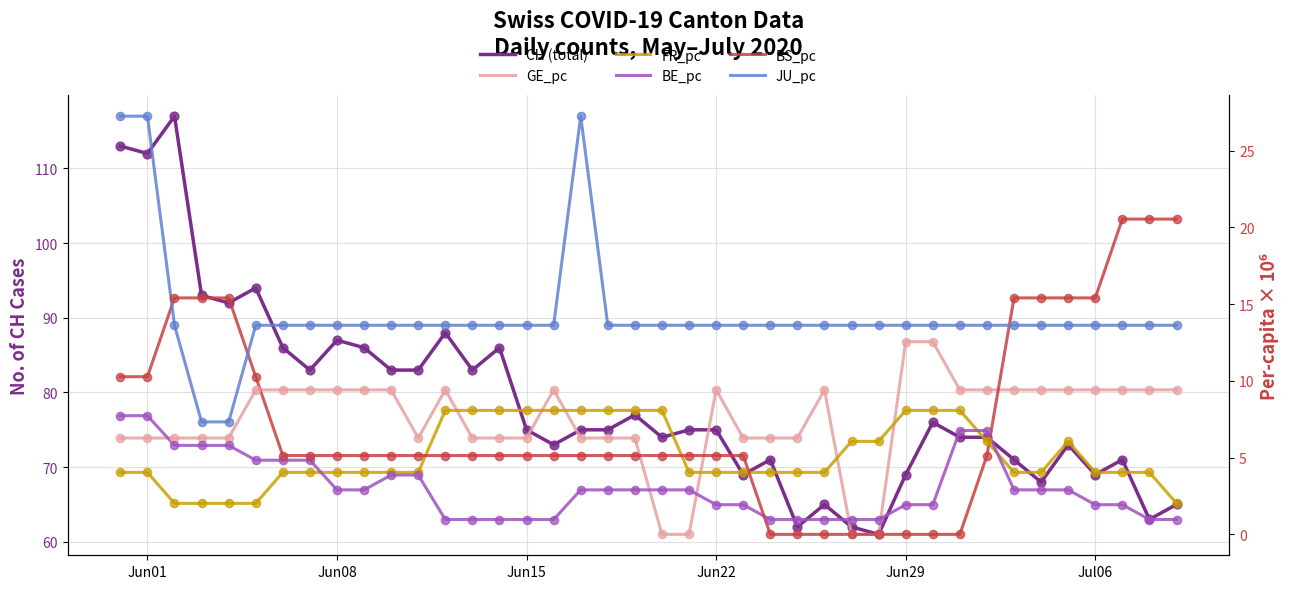

At which category is the sum across all series the highest?

Jun01